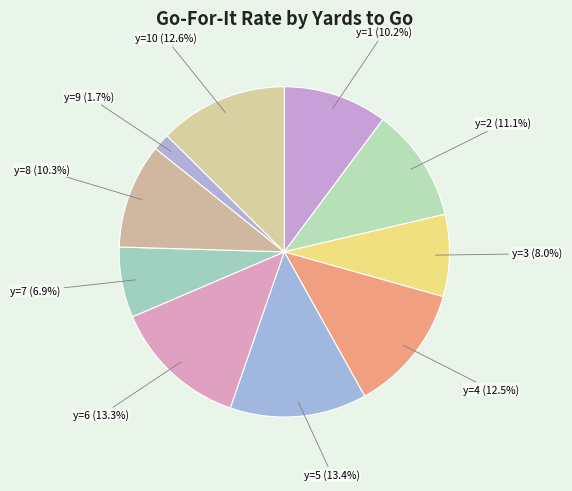

Which category has the smallest portion of the pie?

y=9